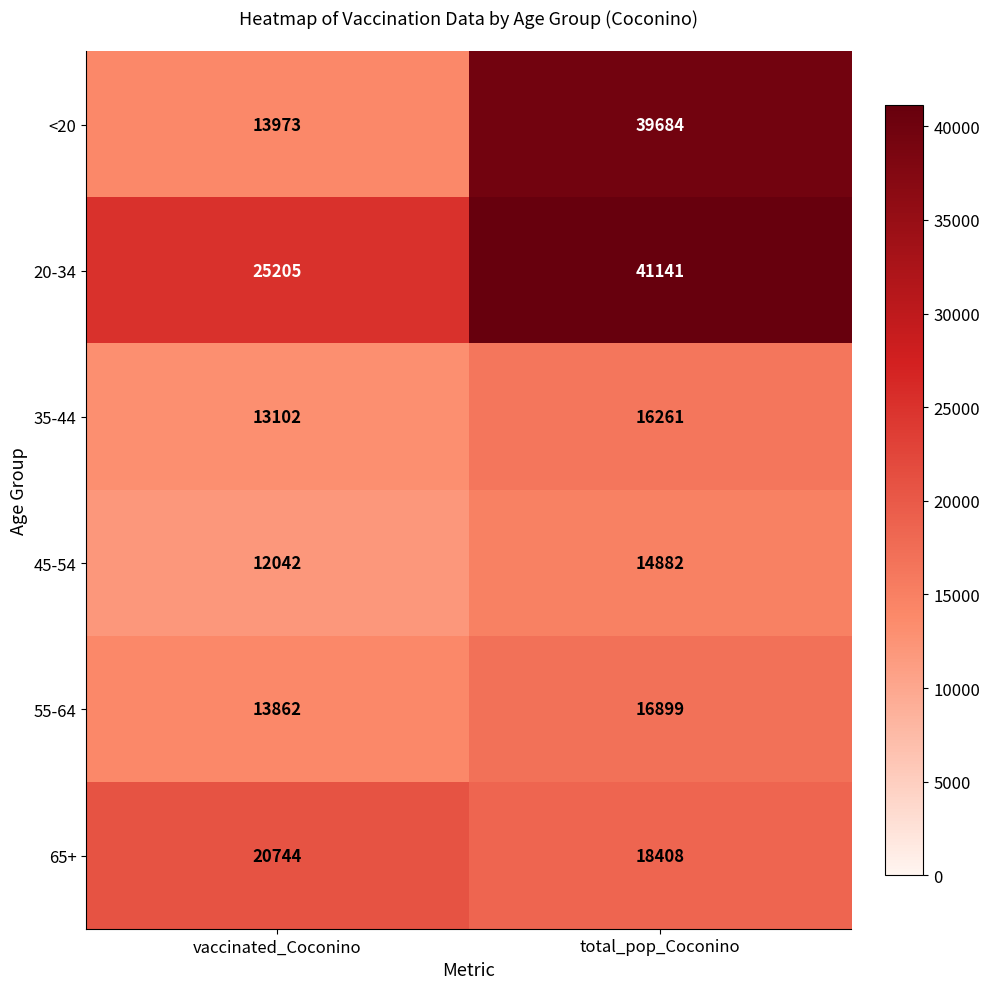

At which category is the sum across all series the highest?

total_pop_Coconino